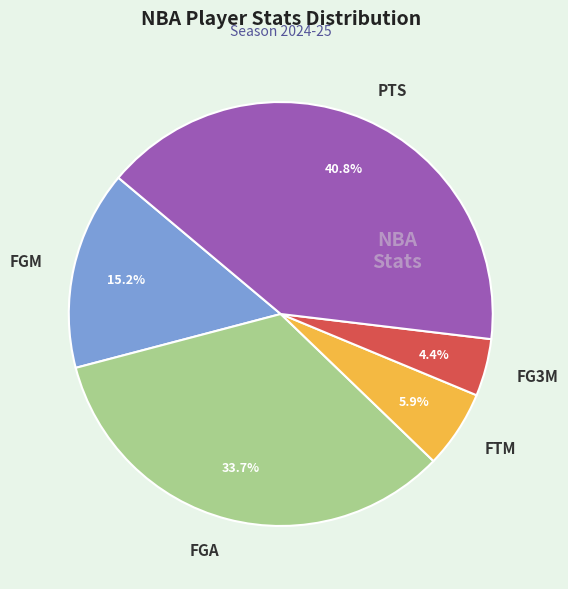

To the nearest percent, what is the average slice percentage?

20%